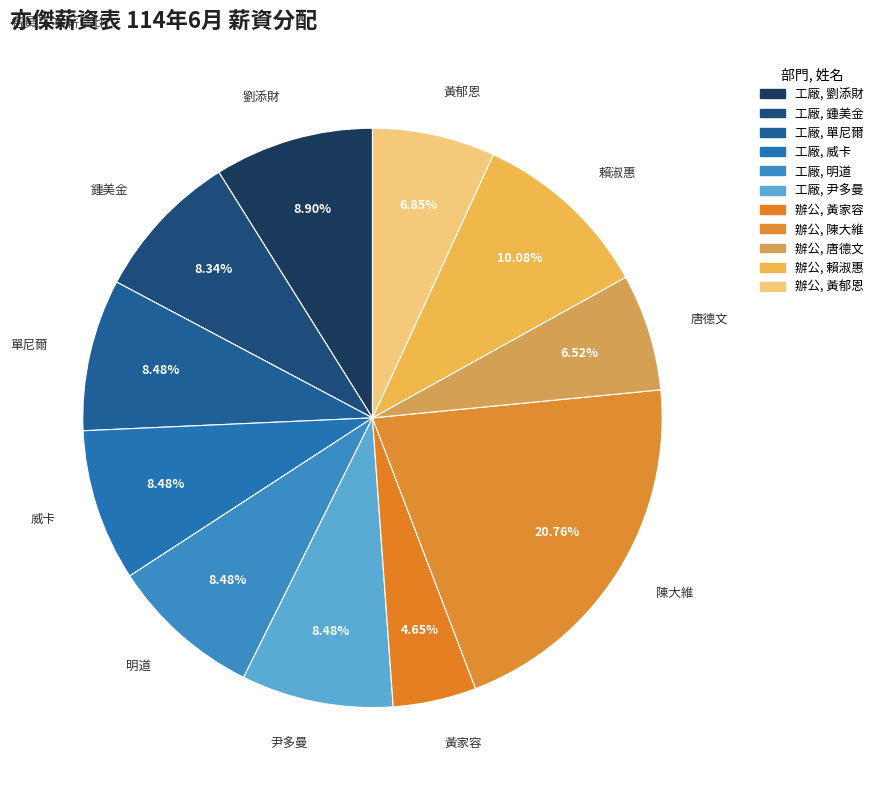

Which category has the smallest portion of the pie?

黃家容